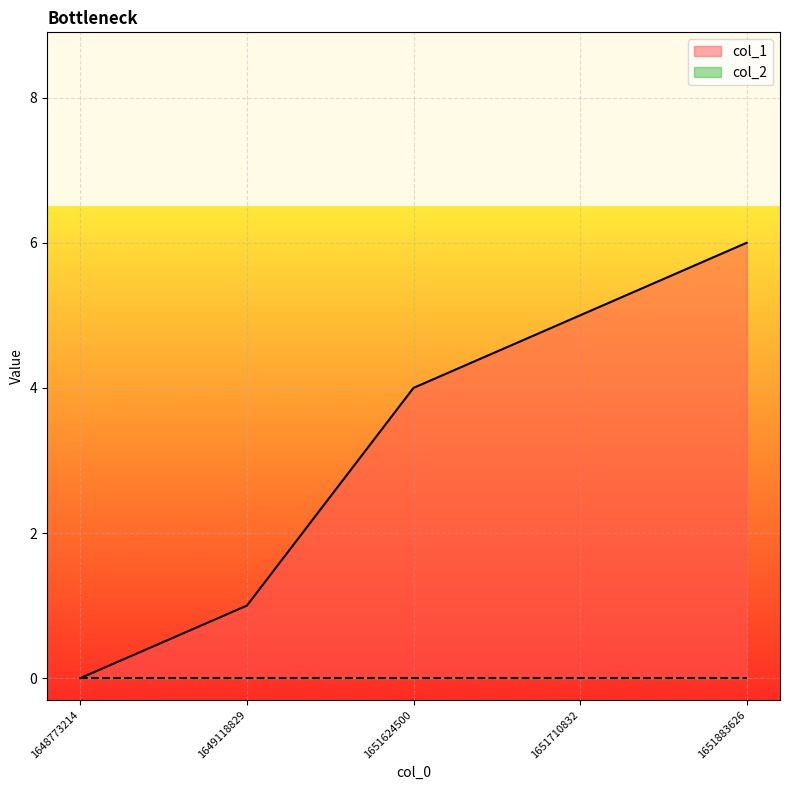

Reading left to right, list all the values displayed in this chart.

1648773214=0	1649118829=1	1651624500=4	1651710832=5	1651883626=6